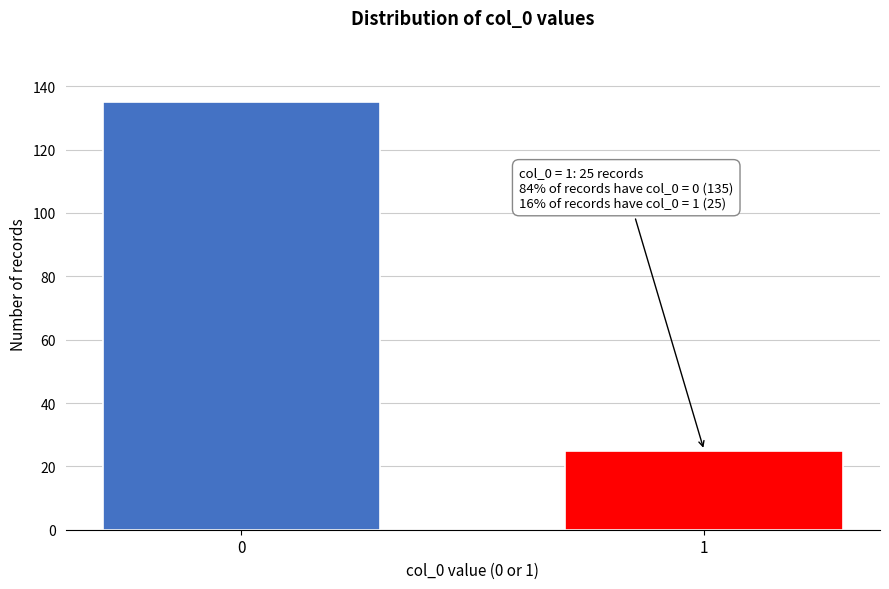

Reading left to right, extract all data points from this chart.

135	25